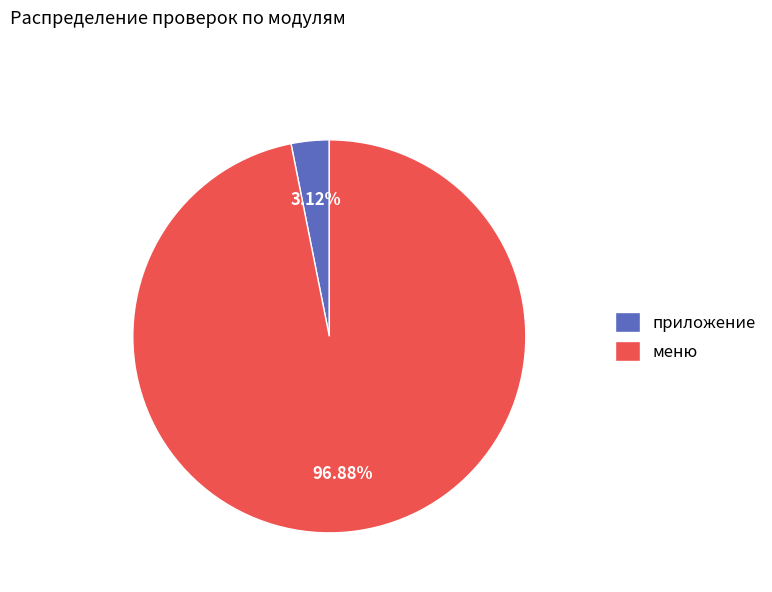

How many slices are in this pie chart?

2